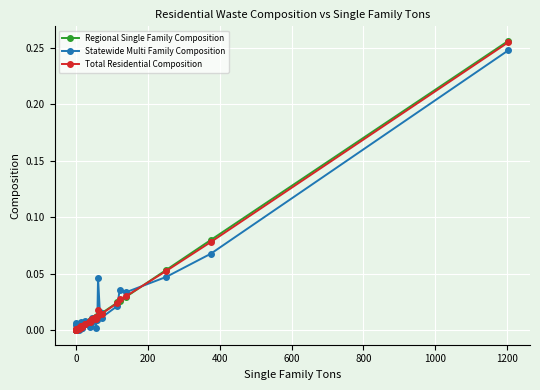

Which series has the largest range (max minus min)?

Regional Single Family Composition